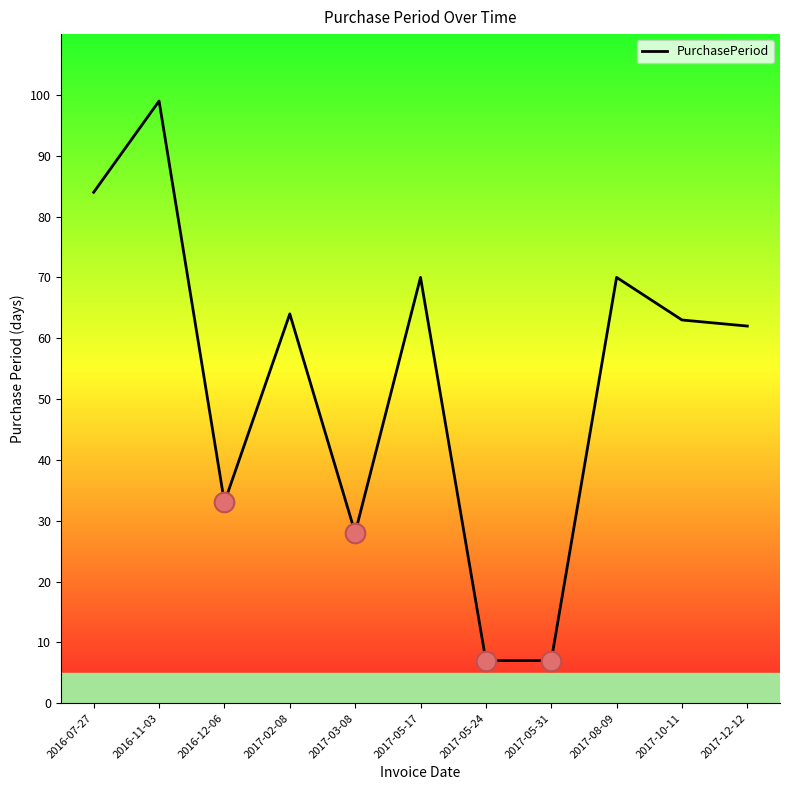

What is the ratio of the value at 2016-12-06 to the value at 2017-02-08?

0.5